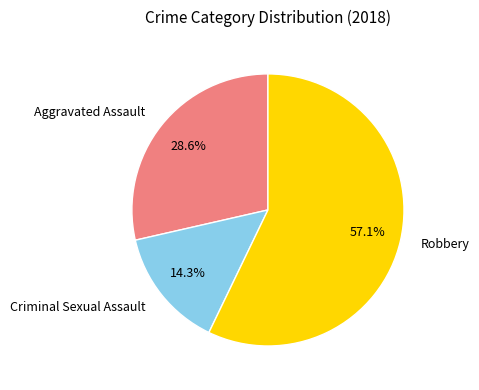

What is the largest slice in the pie chart?

Robbery